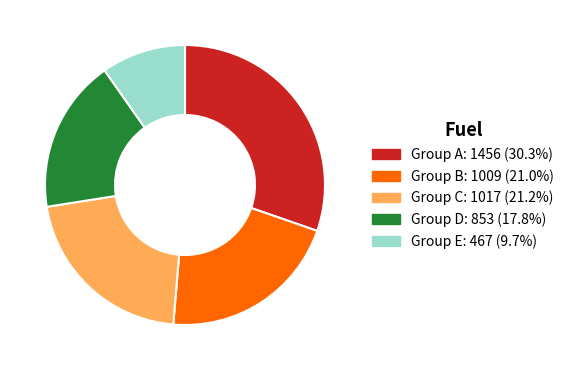

How many slices are in this pie chart?

5